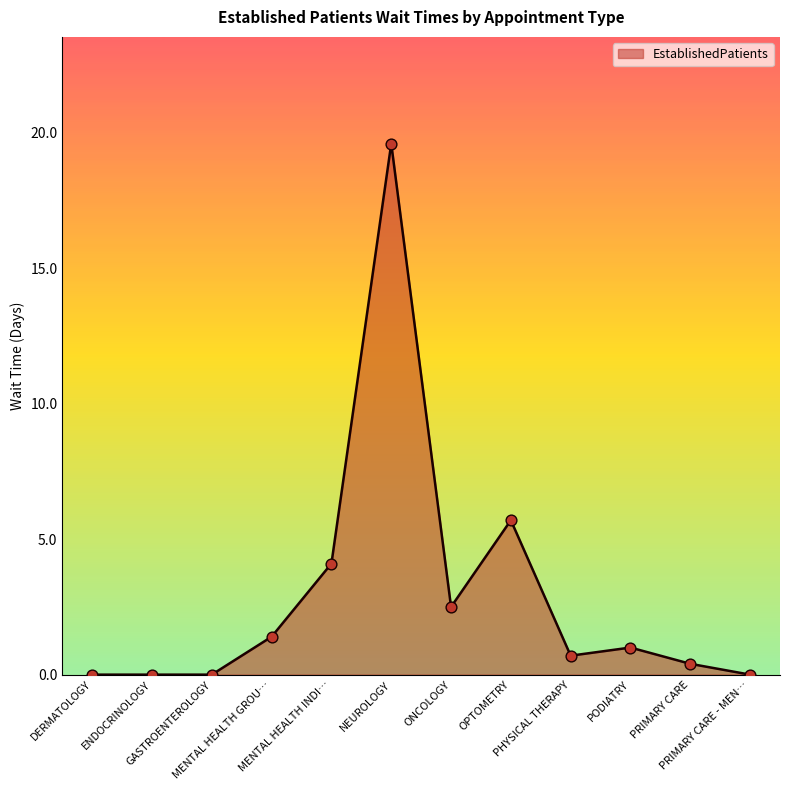

Approximately how many times larger is the value at PRIMARY CARE compared to ONCOLOGY?

0.2